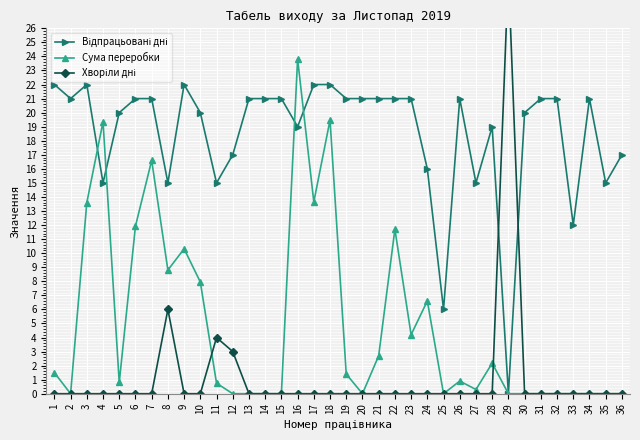

The value of Хворіли дні at 11 is 4.0. True or false?

True